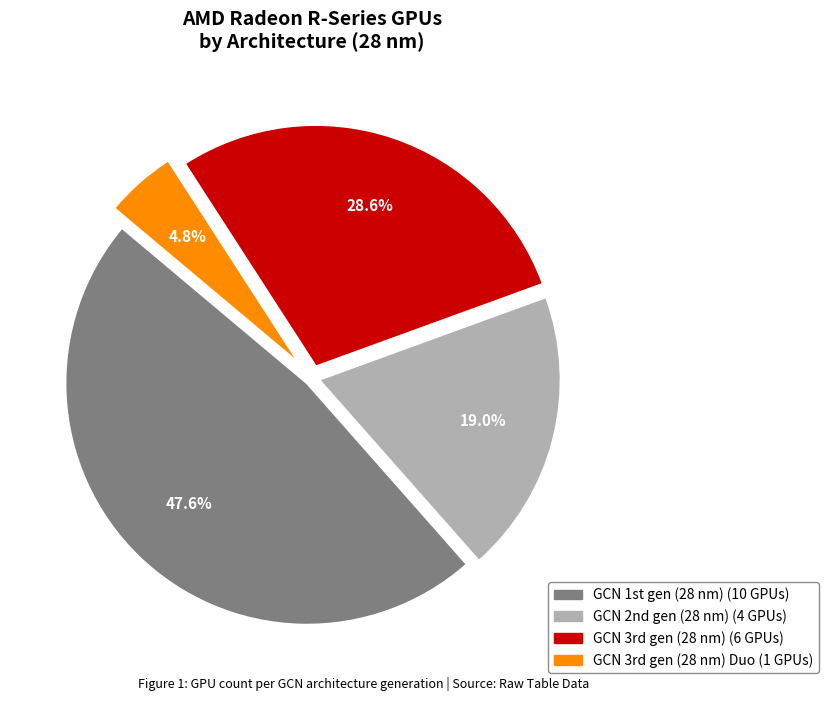

Does any single category account for the majority?

No